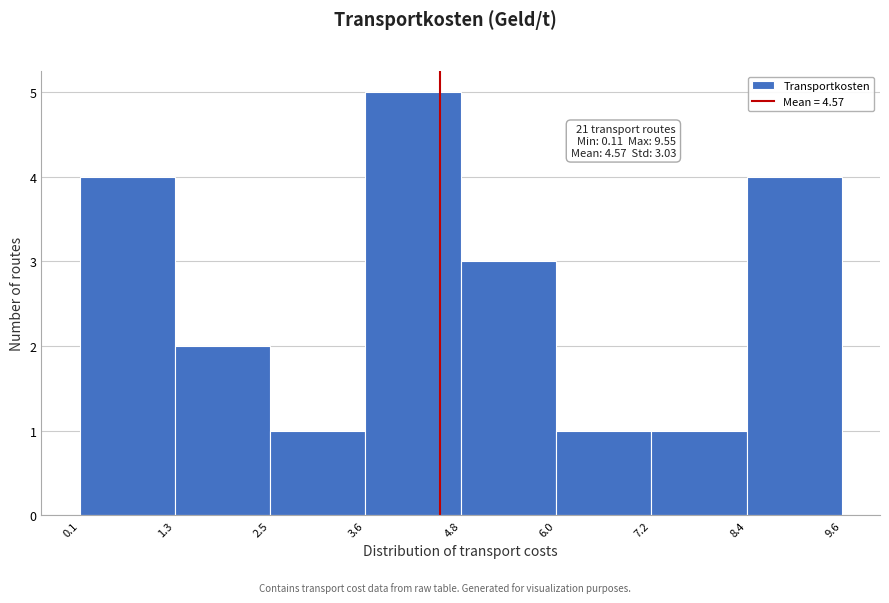

Which range on the x-axis has the tallest bar?

3.6 to 4.8